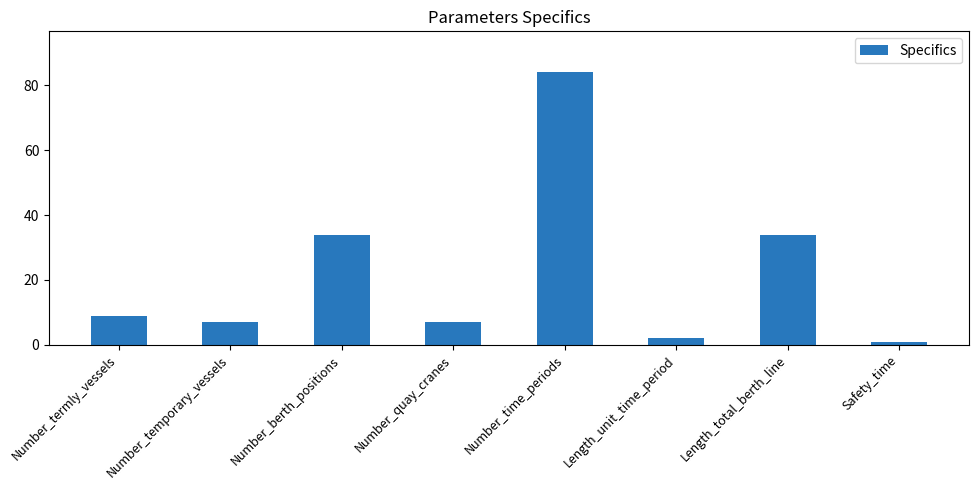

Between Number_berth_positions and Number_temporary_vessels, which is larger?

Number_berth_positions